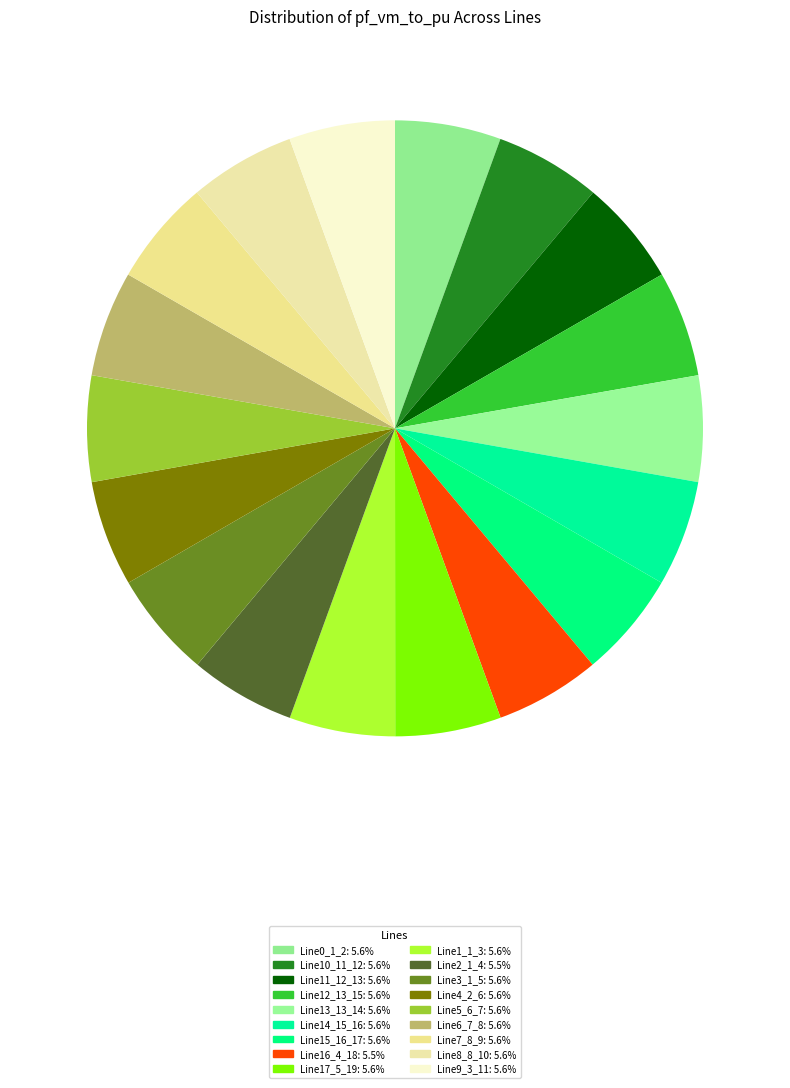

Does Line2_1_4 account for over 50% of the chart?

No